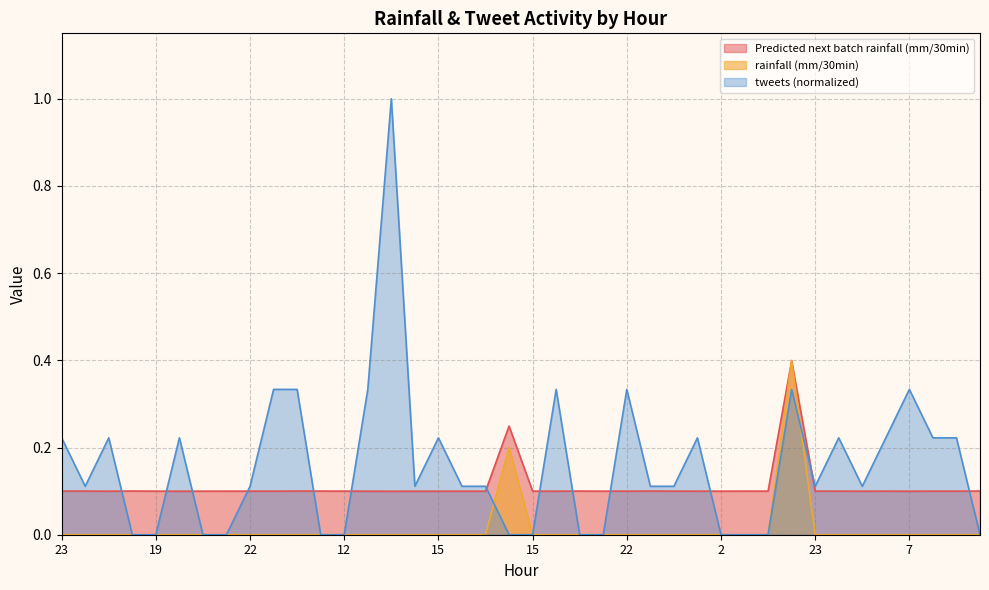

The rainfall (mm/30min) series shows -0.2 at 22. True or false?

False